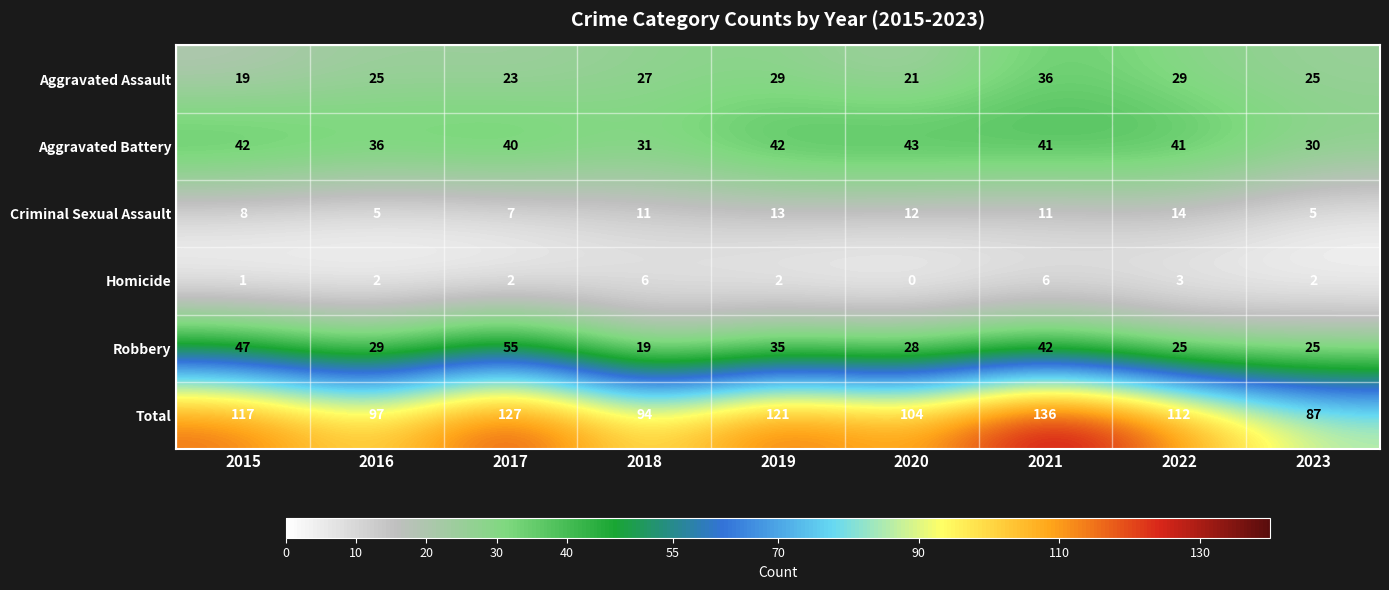

Between 2021 and 2022, which series saw the biggest shift?

Total